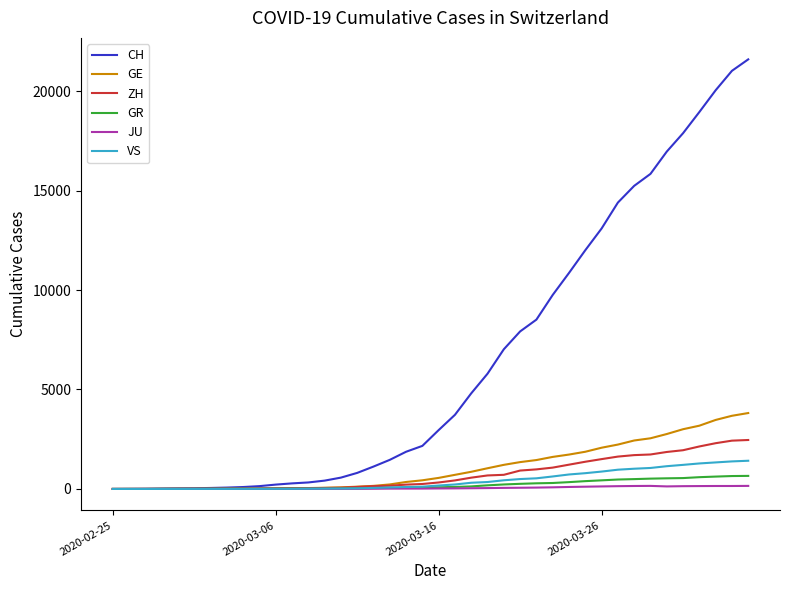

What is the highest value of the GR series?

657